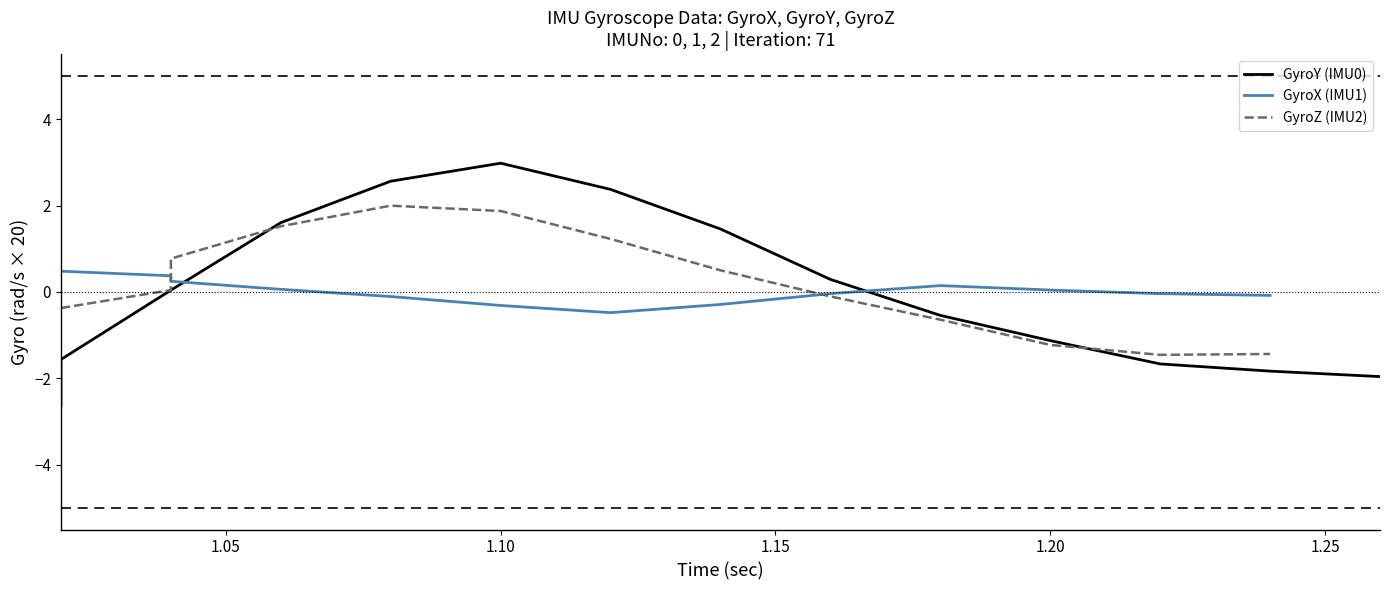

The value of GyroX at 22 is -0.3. True or false?

False